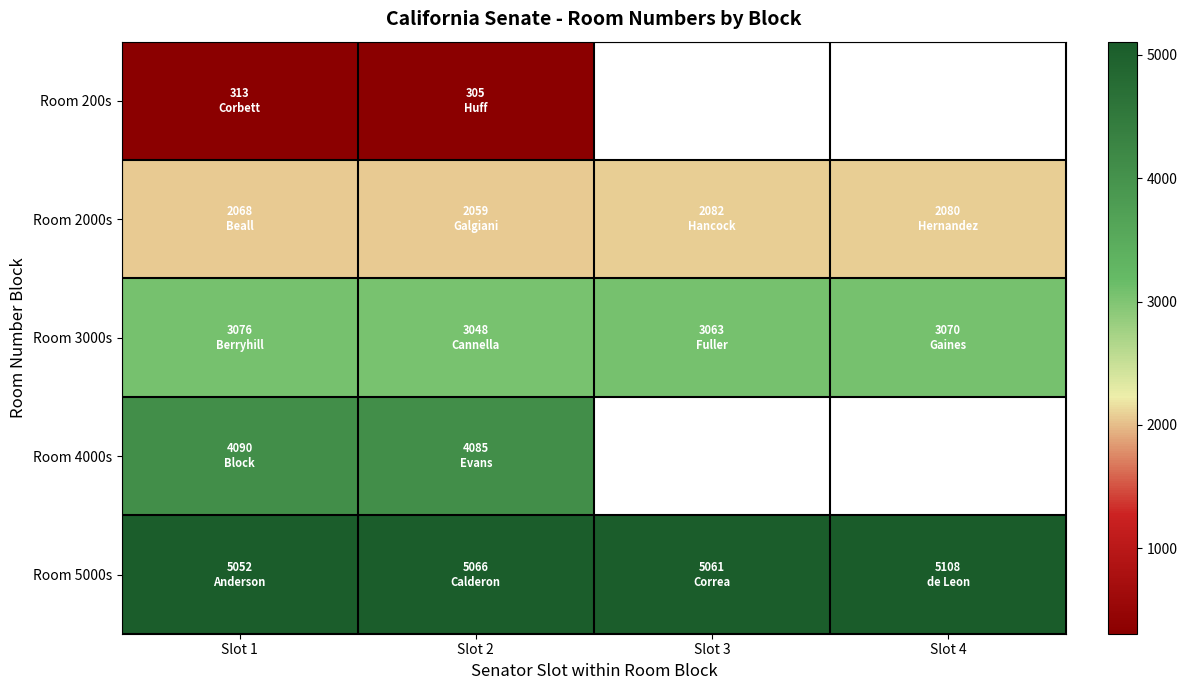

Where is Room 3000s nearest to the value 3062?

Slot 3